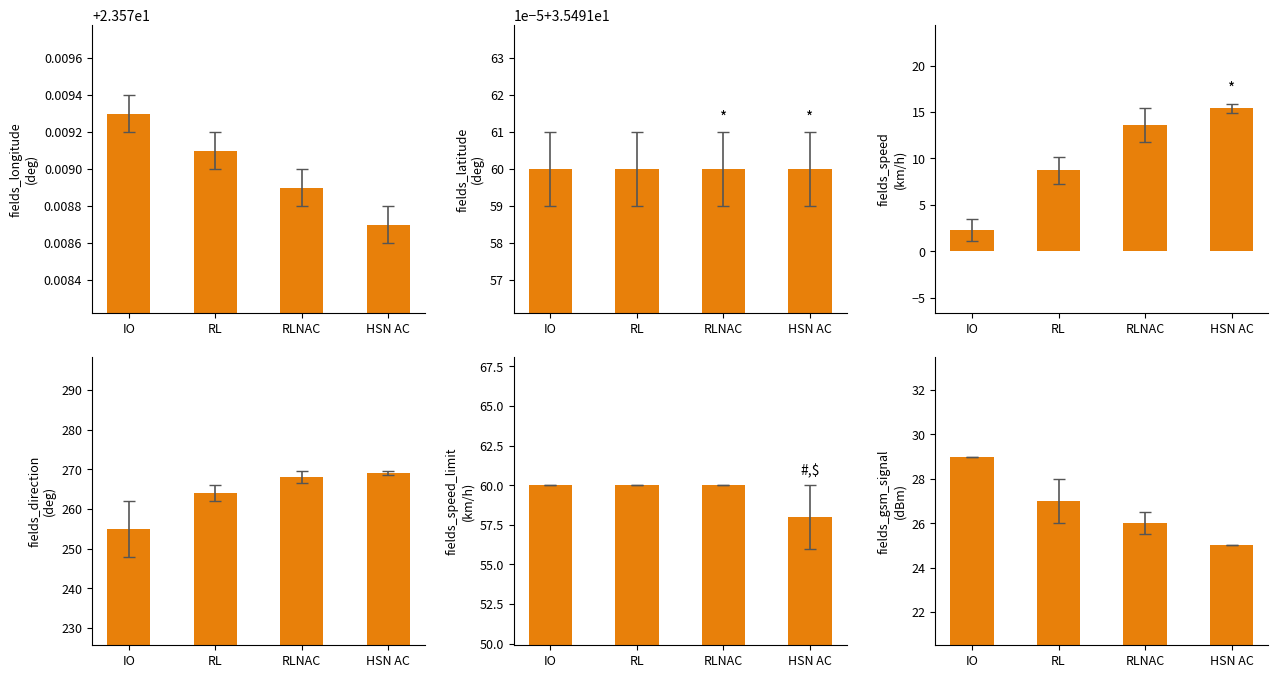

Reading left to right, transcribe all the data shown in this chart.

fields_longitude: 23.6	23.6	23.6	23.6
fields_latitude: 35.5	35.5	35.5	35.5
fields_speed: 2.3	8.7	13.6	15.4
fields_direction: 255.0	264.0	268.0	269.0
fields_speed_limit: 60.0	60.0	60.0	58.0
fields_gsm_signal: 29.0	27.0	26.0	25.0